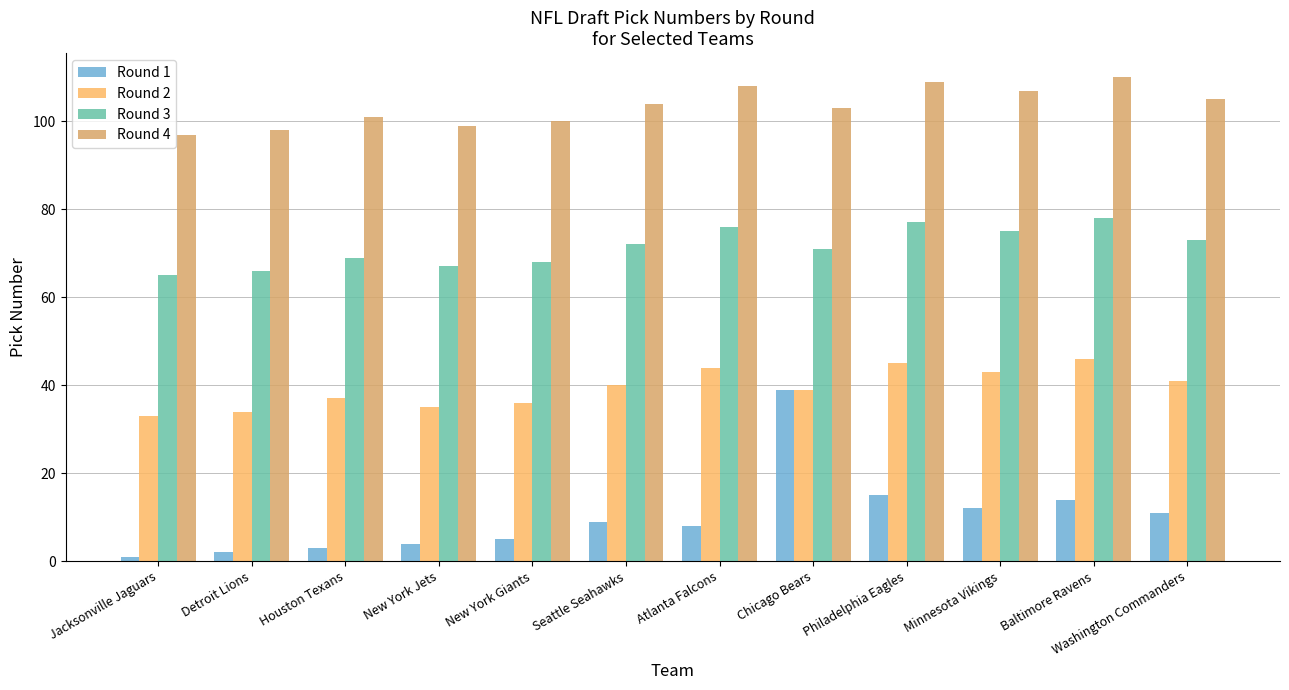

At Baltimore Ravens, list the series in order from smallest to largest.

Round 1, Round 2, Round 3, Round 4